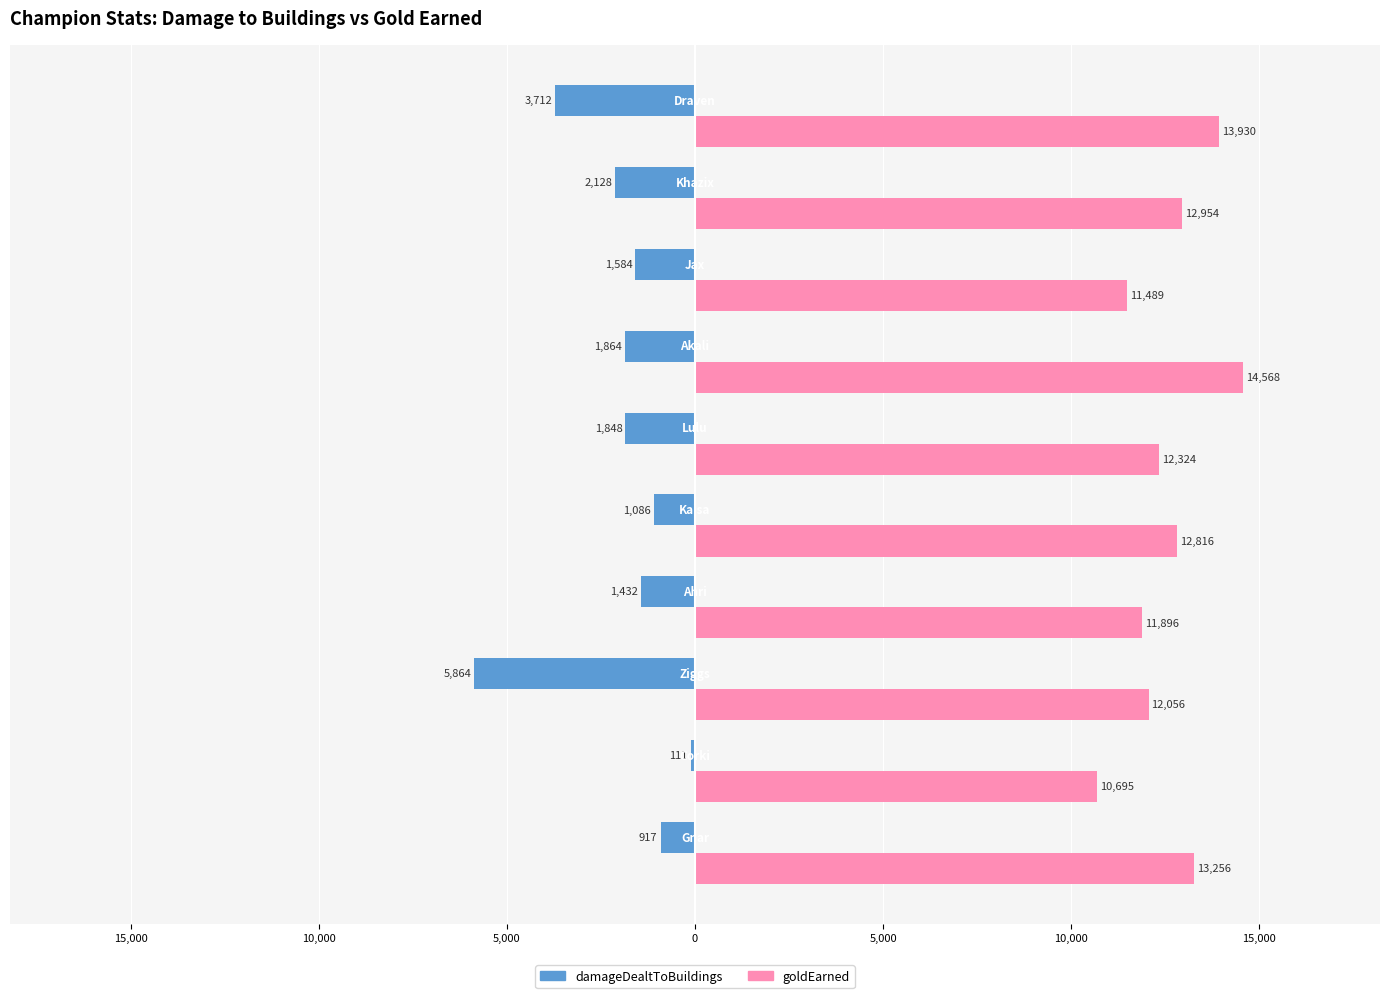

What are all the series names shown in the legend?

damageDealtToBuildings, goldEarned